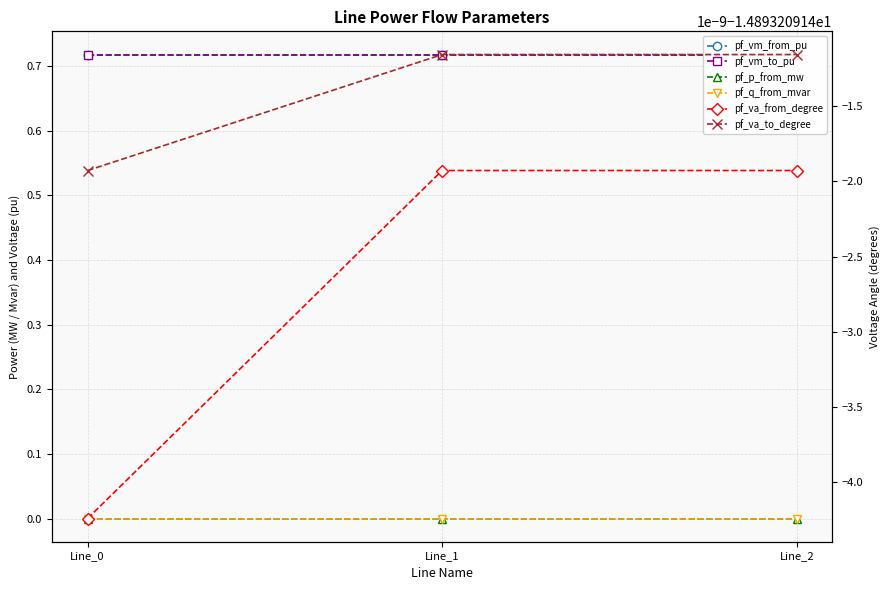

Rank the categories by pf_vm_to_pu value from highest to lowest.

Line_1, Line_2, Line_0